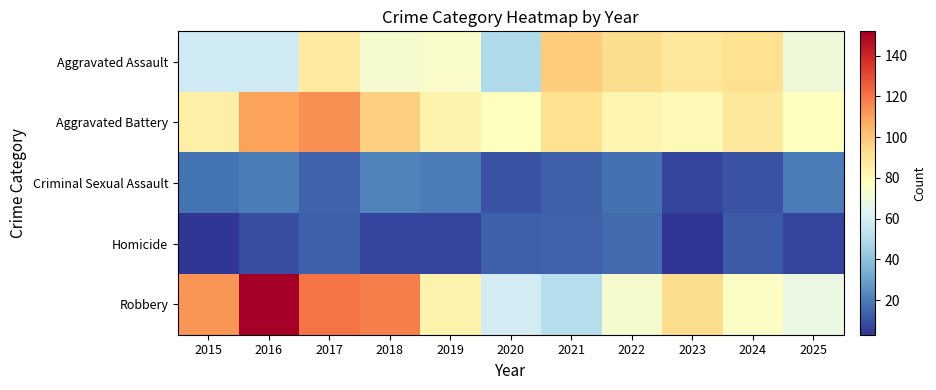

Reading left to right, extract all data points from this chart.

Aggravated Assault: 2015=58	2016=58	2017=87	2018=73	2019=75	2020=49	2021=98	2022=93	2023=89	2024=92	2025=70
Aggravated Battery: 2015=85	2016=110	2017=114	2018=97	2019=83	2020=78	2021=92	2022=82	2023=80	2024=88	2025=78
Criminal Sexual Assault: 2015=18	2016=20	2017=14	2018=22	2019=20	2020=10	2021=13	2022=17	2023=7	2024=10	2025=20
Homicide: 2015=3	2016=9	2017=13	2018=7	2019=7	2020=13	2021=14	2022=16	2023=3	2024=12	2025=7
Robbery: 2015=113	2016=152	2017=120	2018=118	2019=83	2020=59	2021=51	2022=73	2023=93	2024=76	2025=68